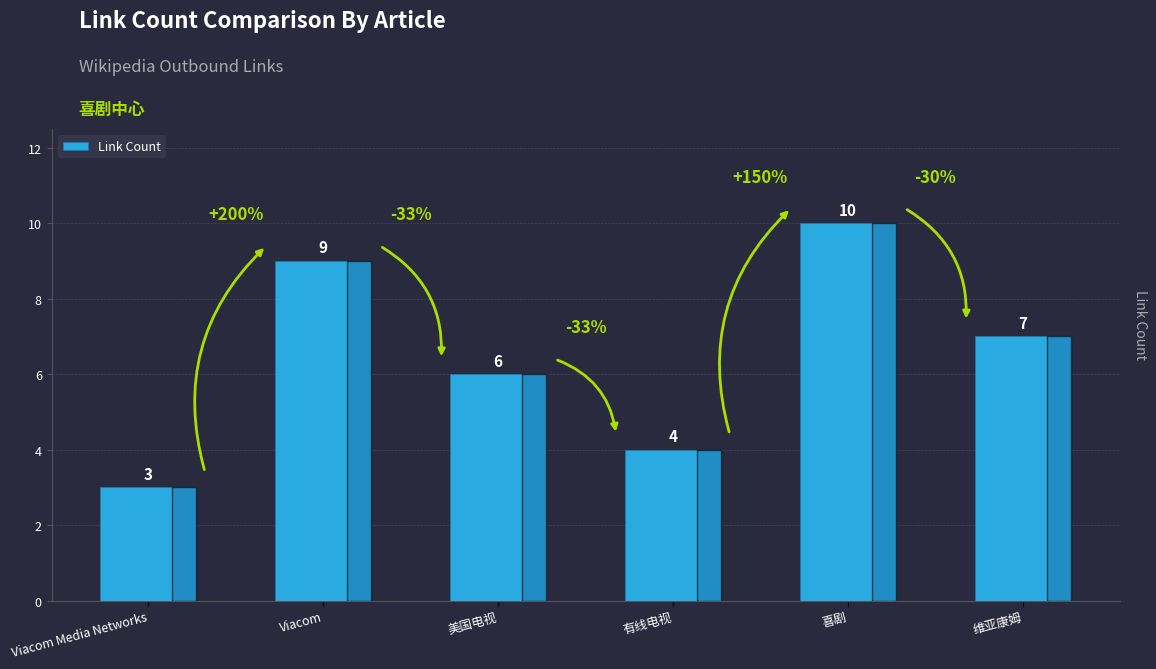

The chart shows a value of 3 at 维亚康姆. True or false?

False